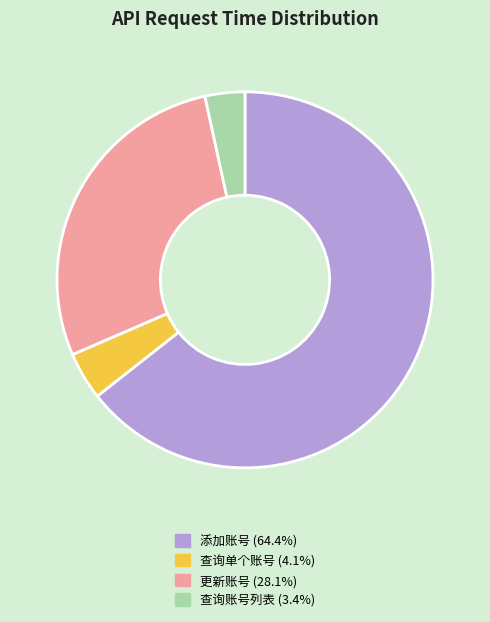

Which has a higher value, 更新账号 or 添加账号?

添加账号